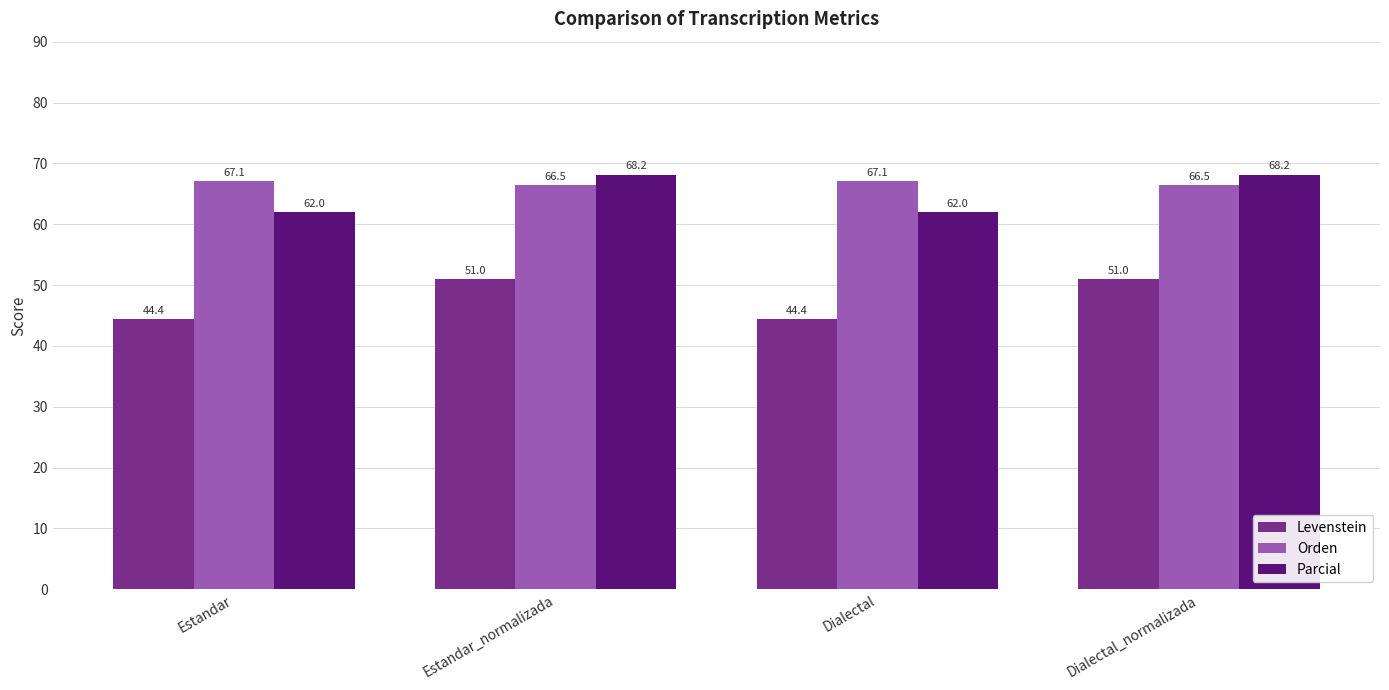

What is the label of the 3rd bar from the left?

Dialectal